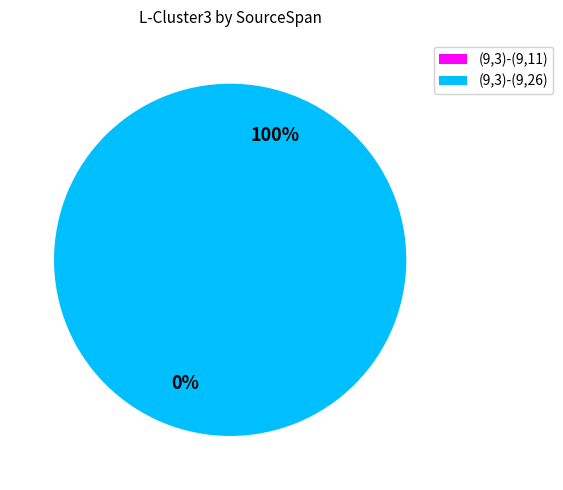

The (9,3)-(9,26) slice represents 100% of the pie. True or false?

True